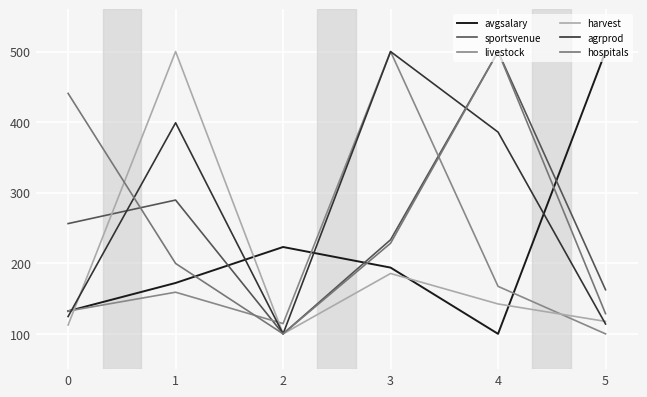

At which category does hospitals reach its first local valley?

2